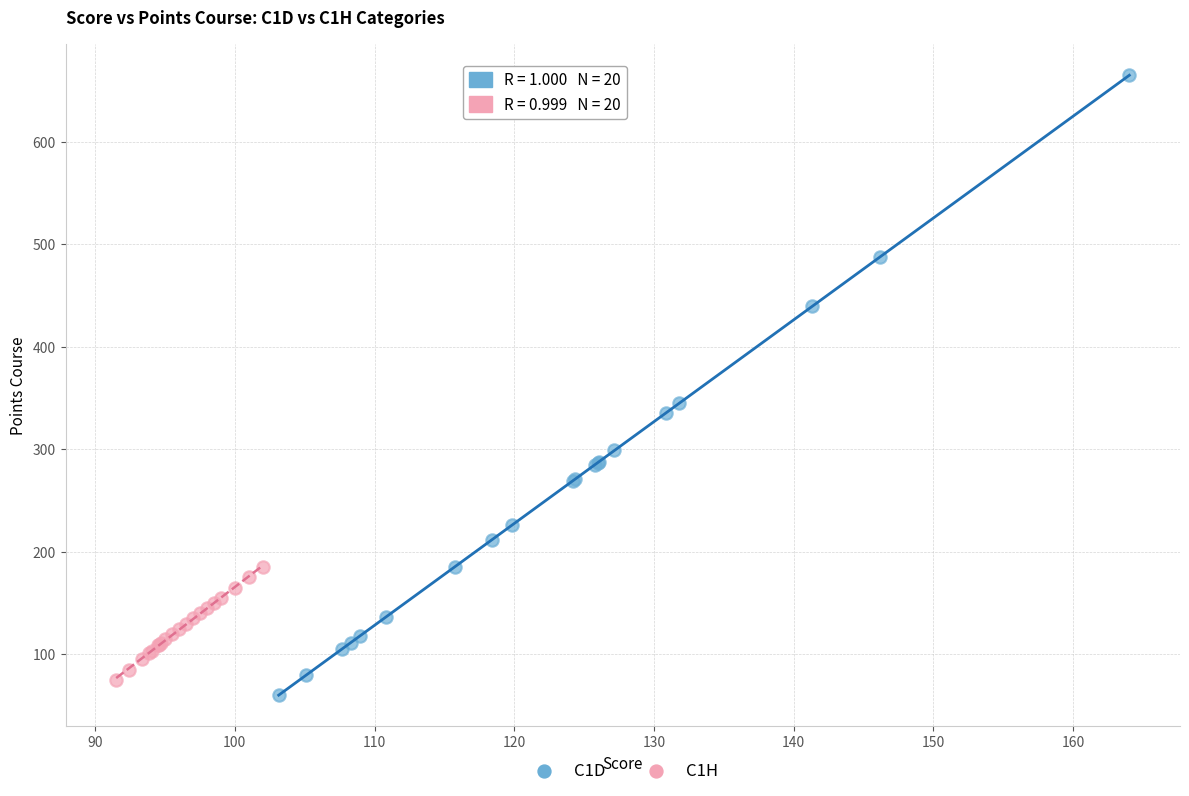

Which series reaches the maximum Y coordinate?

C1D